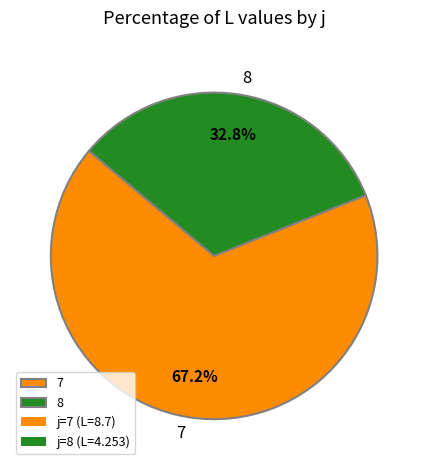

Count the number of slices in the pie.

2